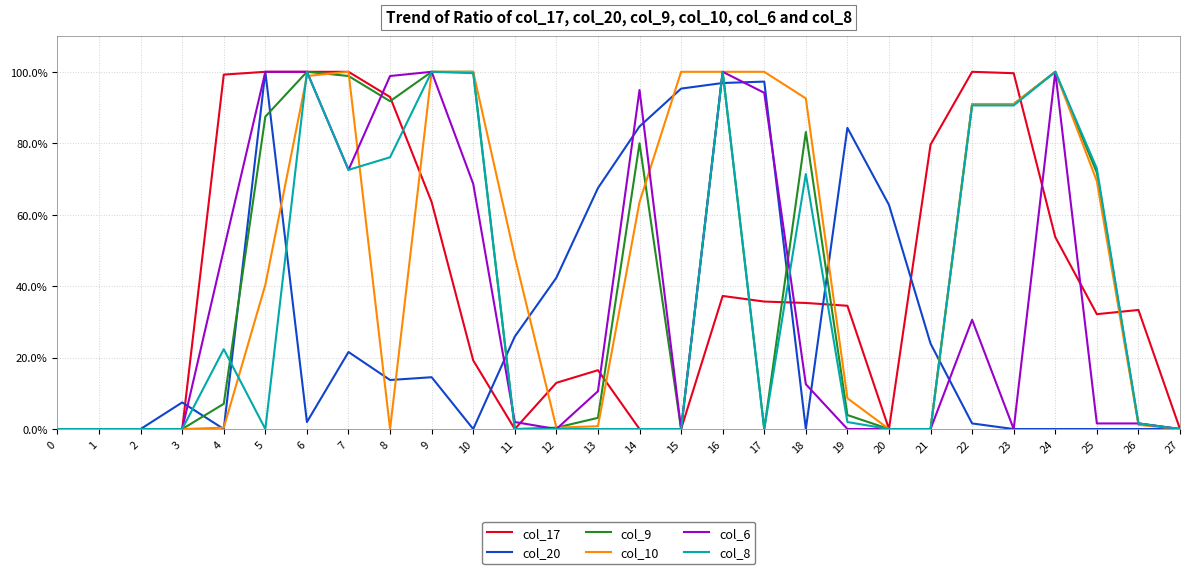

How many lines are shown in the chart?

6